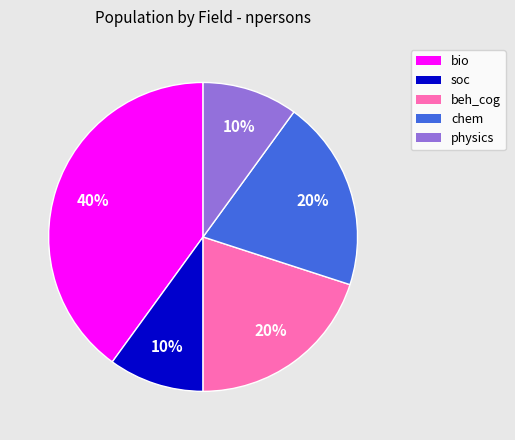

Does soc represent more than half of the total?

No